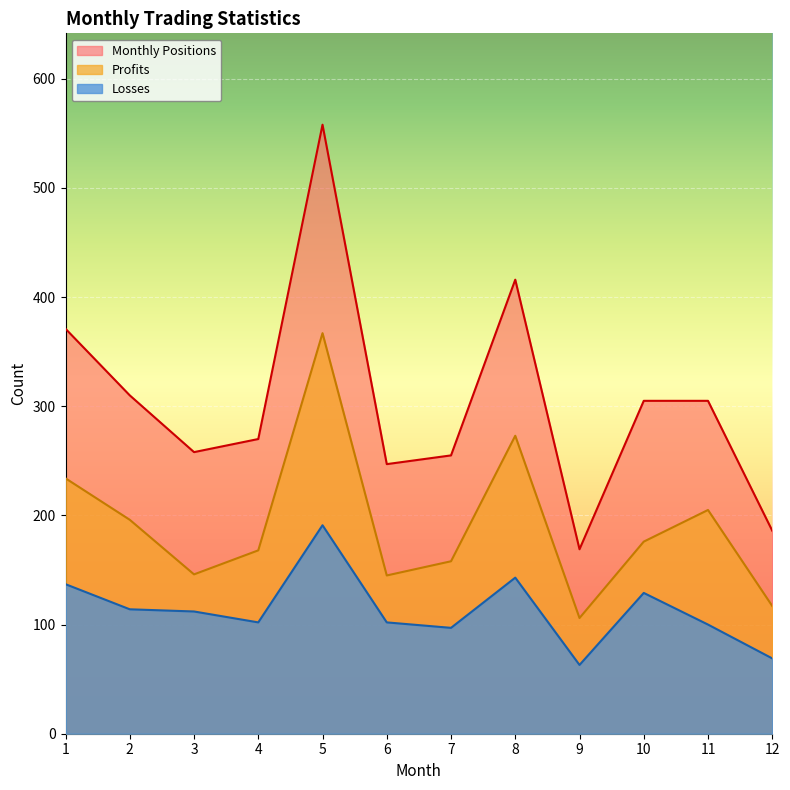

At which category does the chart reach its minimum across all series?

9